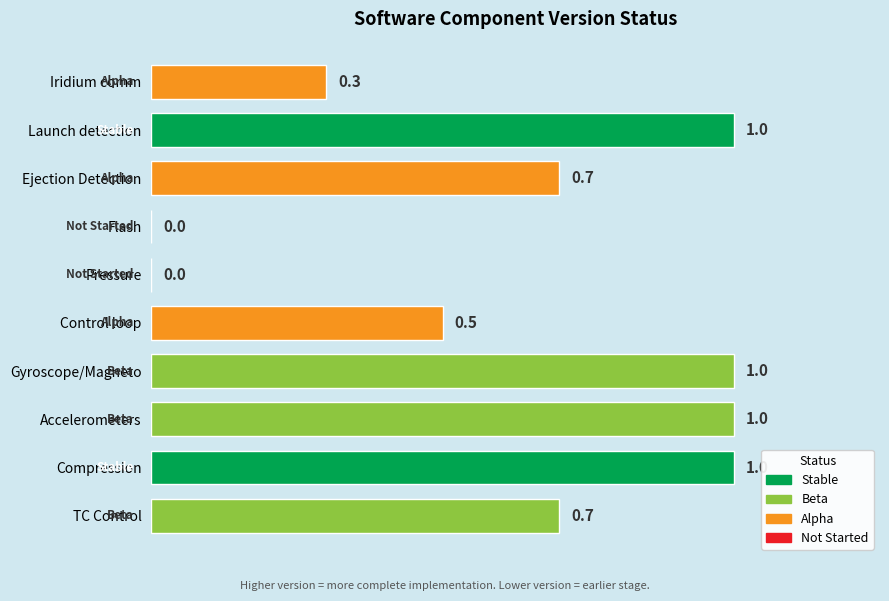

What is the greatest value displayed?

1.0